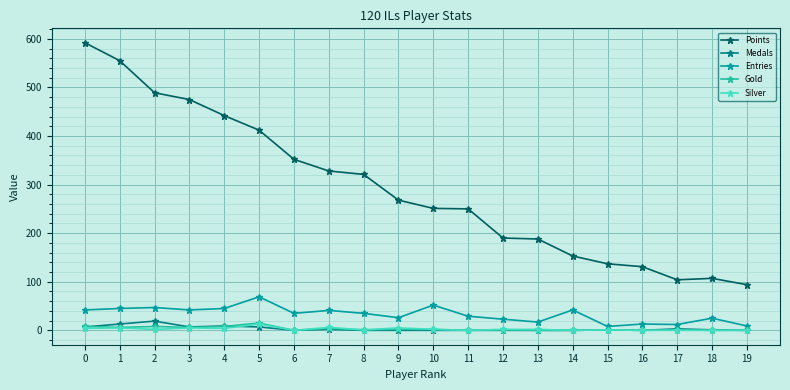

What is the greatest value displayed?

592